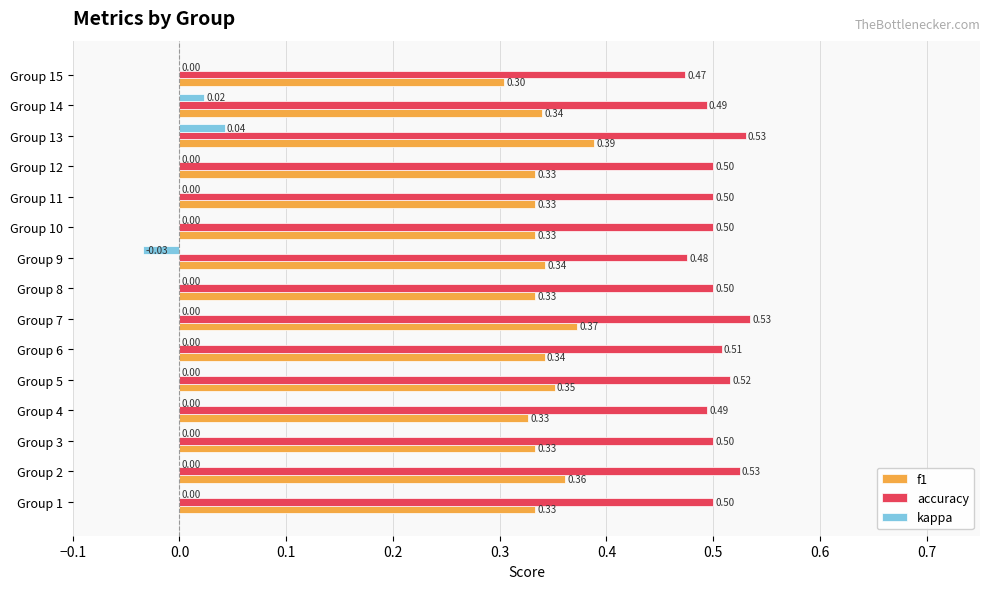

What is the sum of the accuracy values at Group 9 and Group 10?

1.0